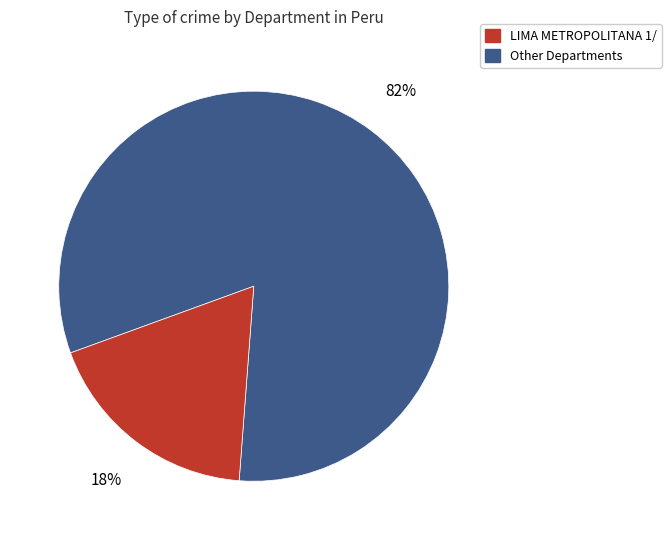

Does any single category account for the majority?

Yes